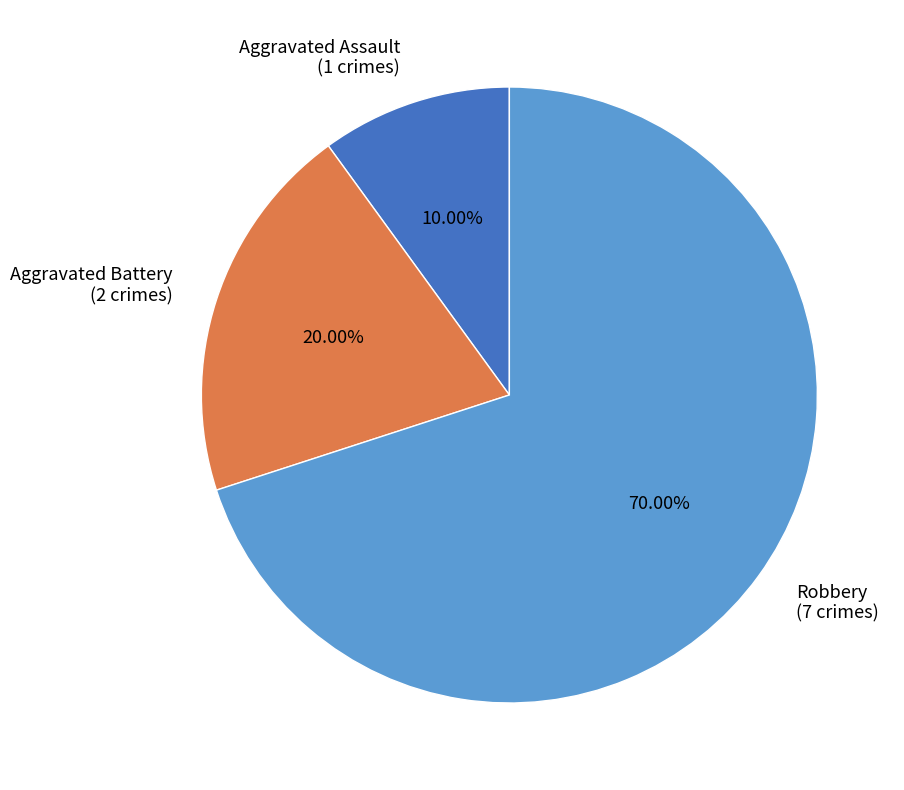

Does Aggravated Battery account for over 50% of the chart?

No